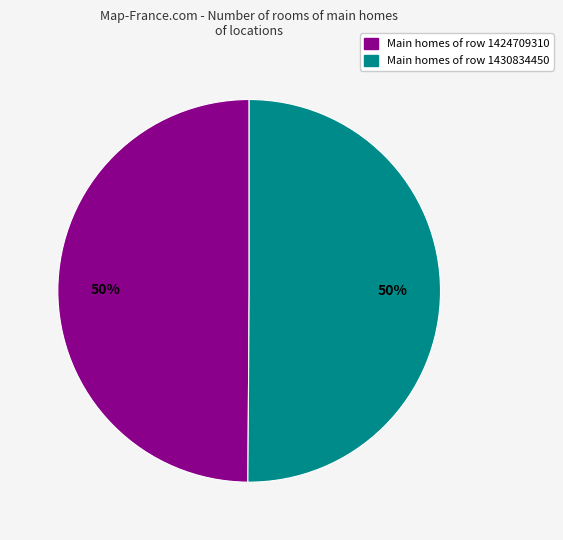

What is the smallest slice in the pie chart?

1424709310